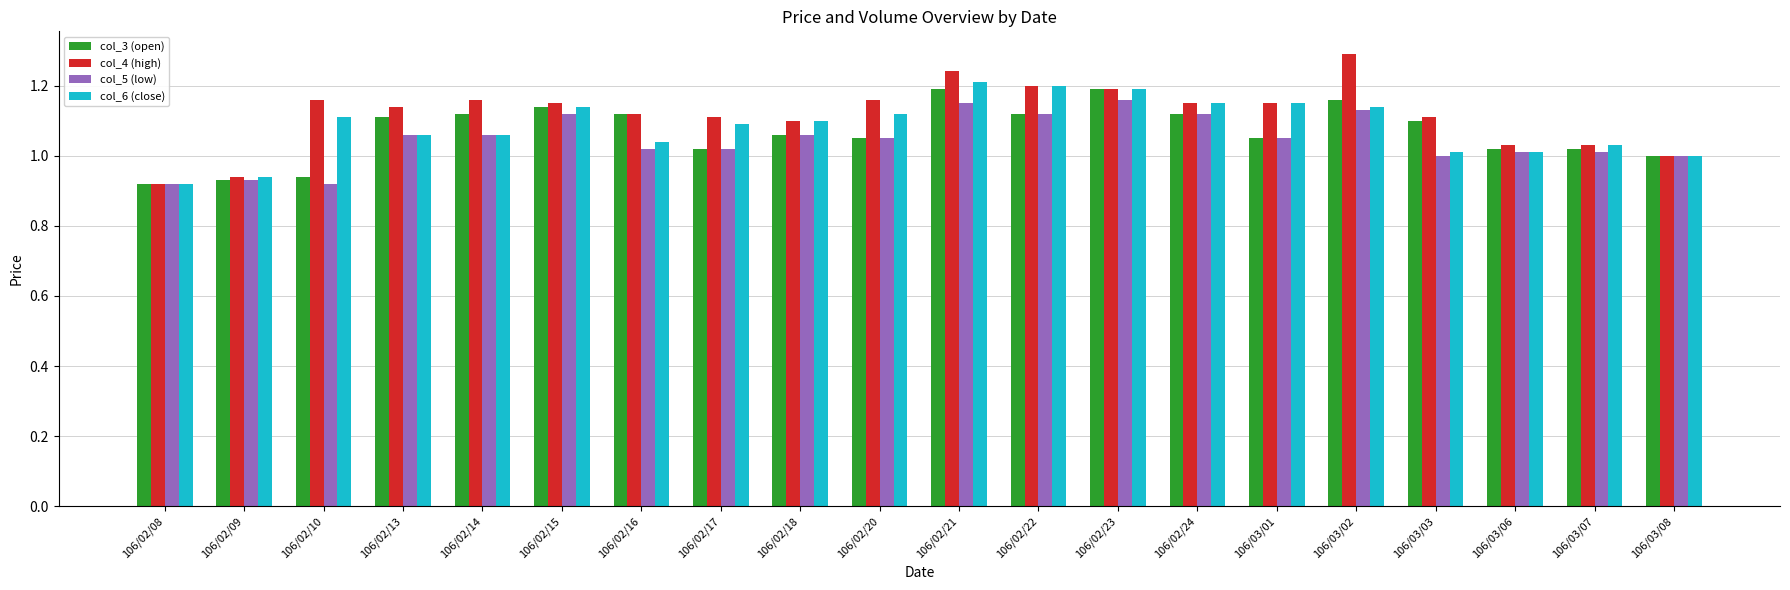

What is the difference between the maximum and minimum values in the col_5 (low) series?

0.2